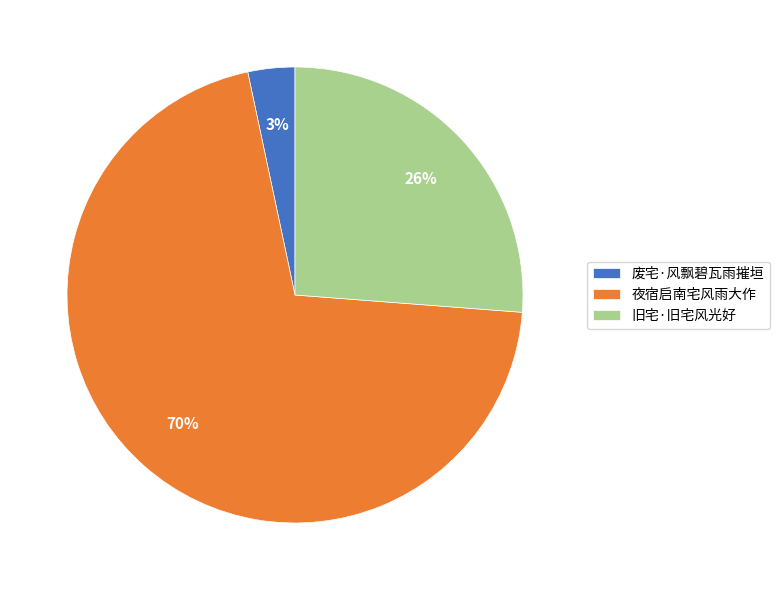

Which category has the biggest portion of the pie?

夜宿启南宅风雨大作